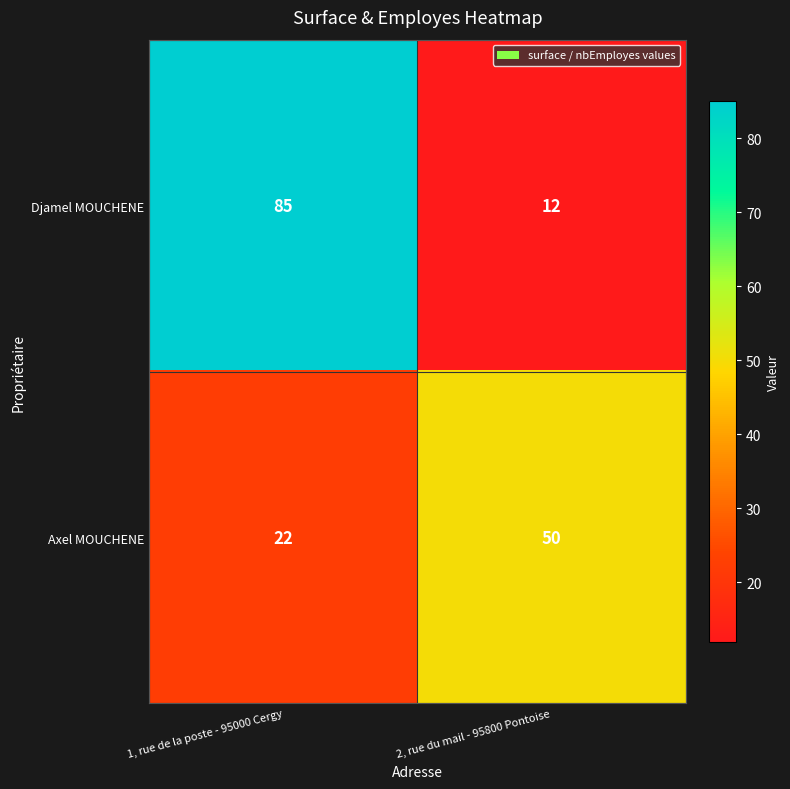

At which category is the sum across all series the highest?

1, rue de la poste - 95000 Cergy